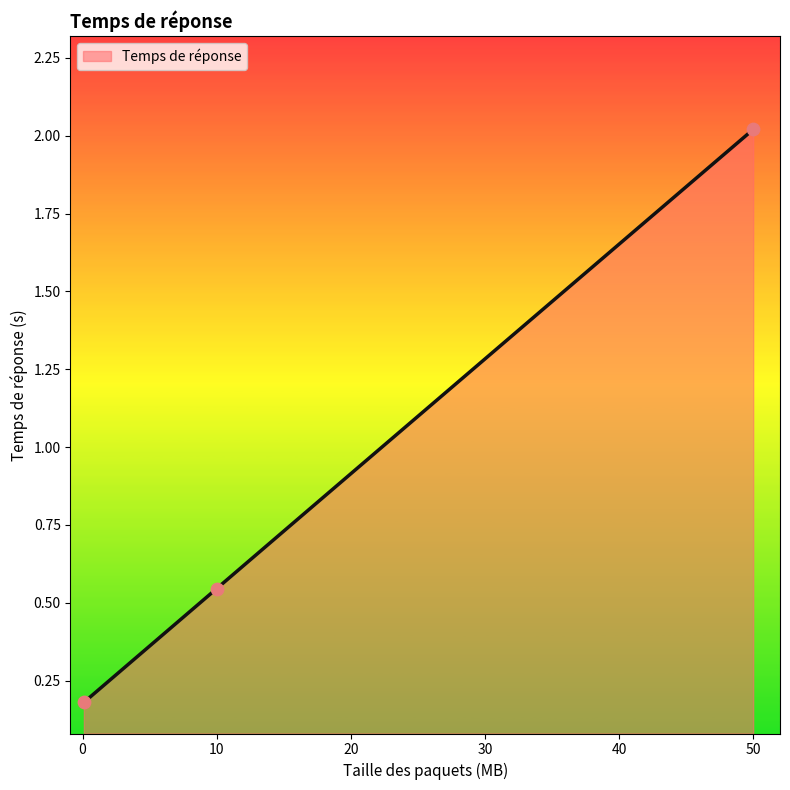

Approximately how many times larger is the value at 10 compared to 50?

0.3